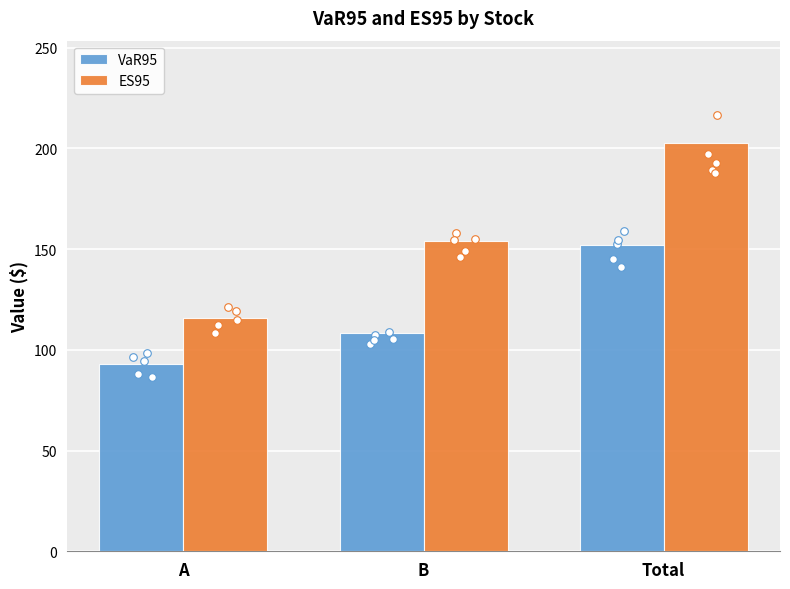

Which series reaches the minimum Y coordinate?

VaR95